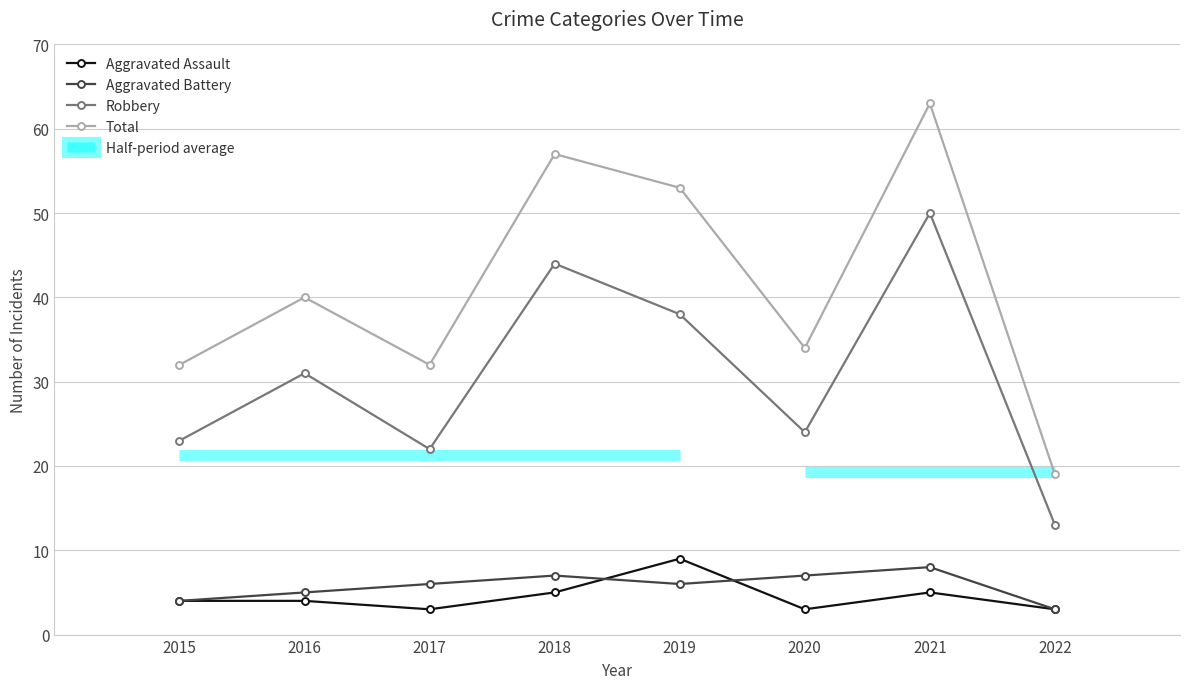

Which series changed the most between 2018 and 2021?

Robbery